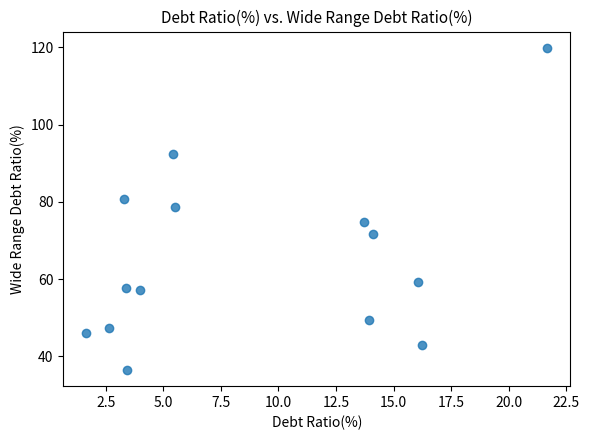

What is the range of Y values (max minus min)?

83.5